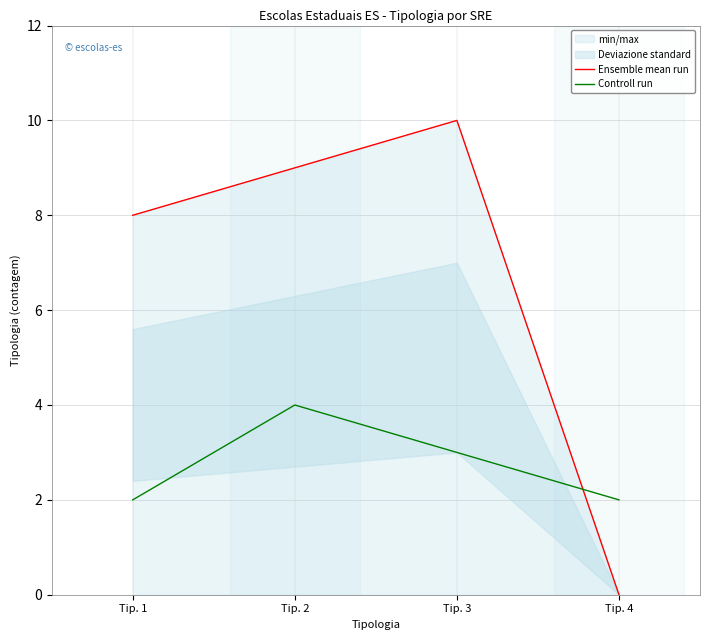

After their last crossing, which series has the higher values: Ensemble mean run or Controll run?

Controll run